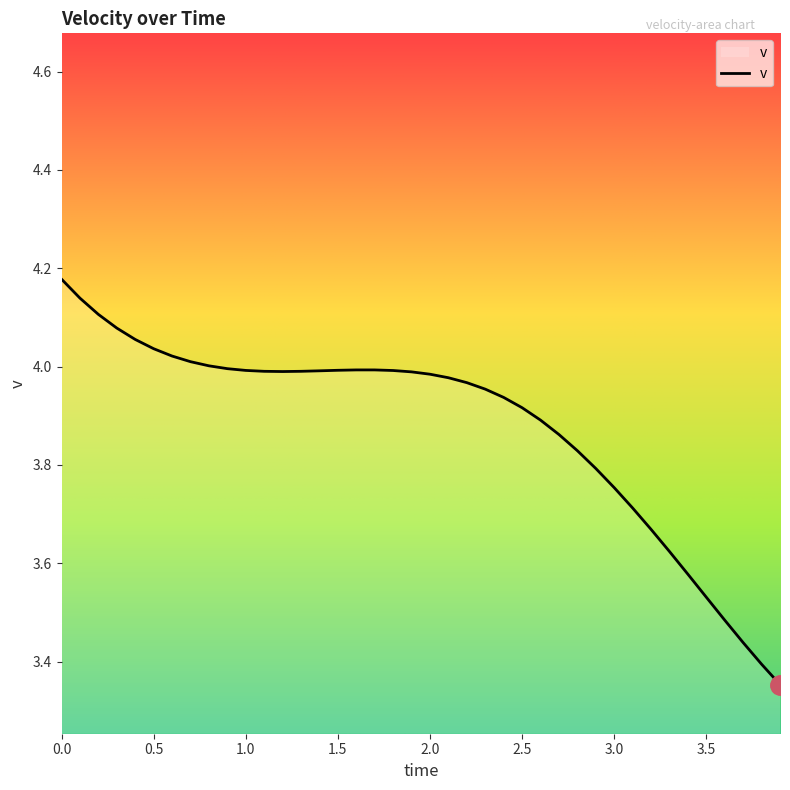

Rank the categories by value from lowest to highest.

3.9, 3.8, 3.7, 3.6, 3.5, 3.4, 3.3, 3.2, 3.1, 3.0, 2.9, 2.8, 2.7, 2.6, 2.5, 2.4, 2.3, 2.2, 2.1, 2.0, 1.9, 1.2, 1.1, 1.3, 1.4, 1.8, 1.0, 1.5, 1.7, 1.6, 0.9, 0.8, 0.7, 0.6, 0.5, 0.4, 0.3, 0.2, 0.1, 0.0